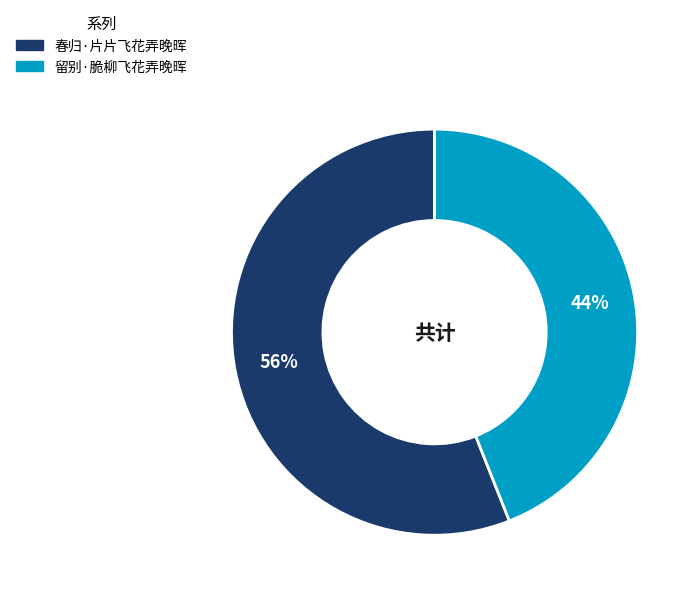

To the nearest percent, what is the combined percentage of 留别·脆柳飞花弄晚晖 and 春归·片片飞花弄晚晖?

100%